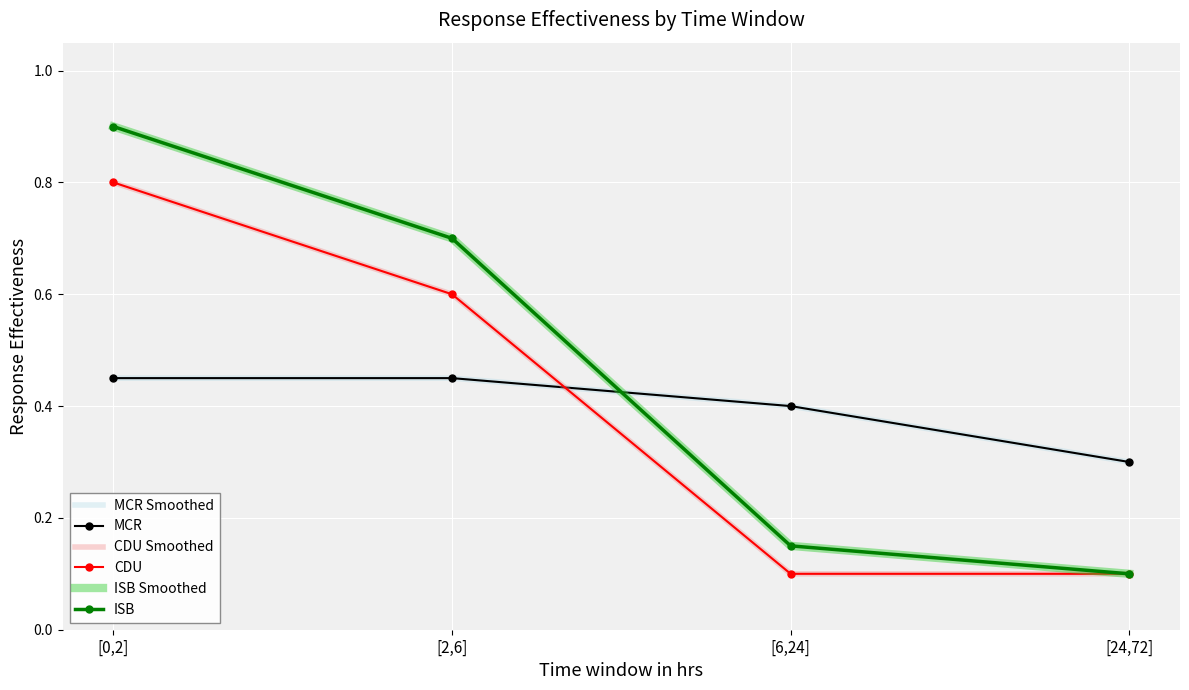

What are all the series names shown in the legend?

MCR Smoothed, MCR, CDU Smoothed, CDU, ISB Smoothed, ISB